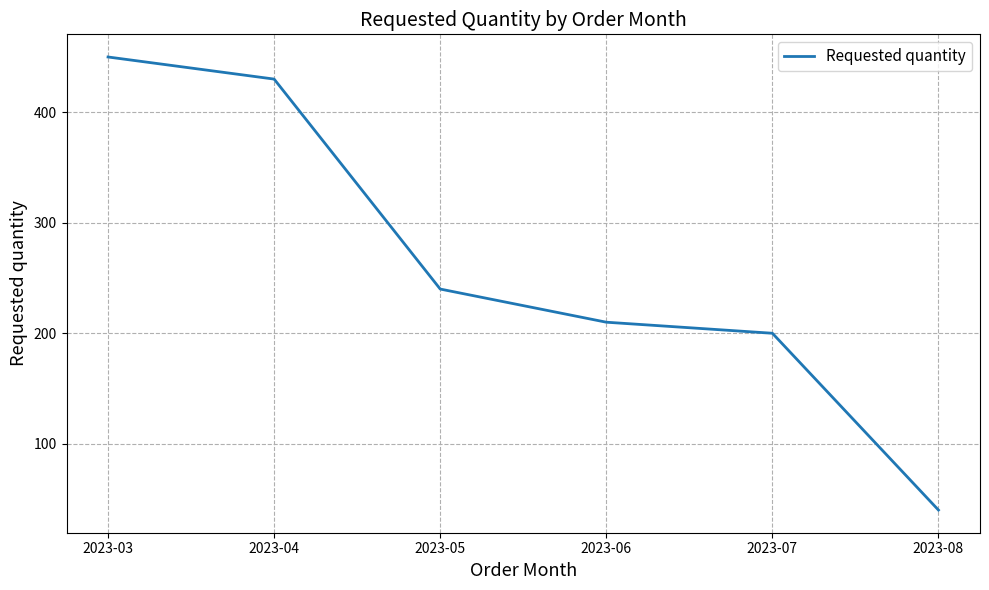

What is the smallest value displayed?

40